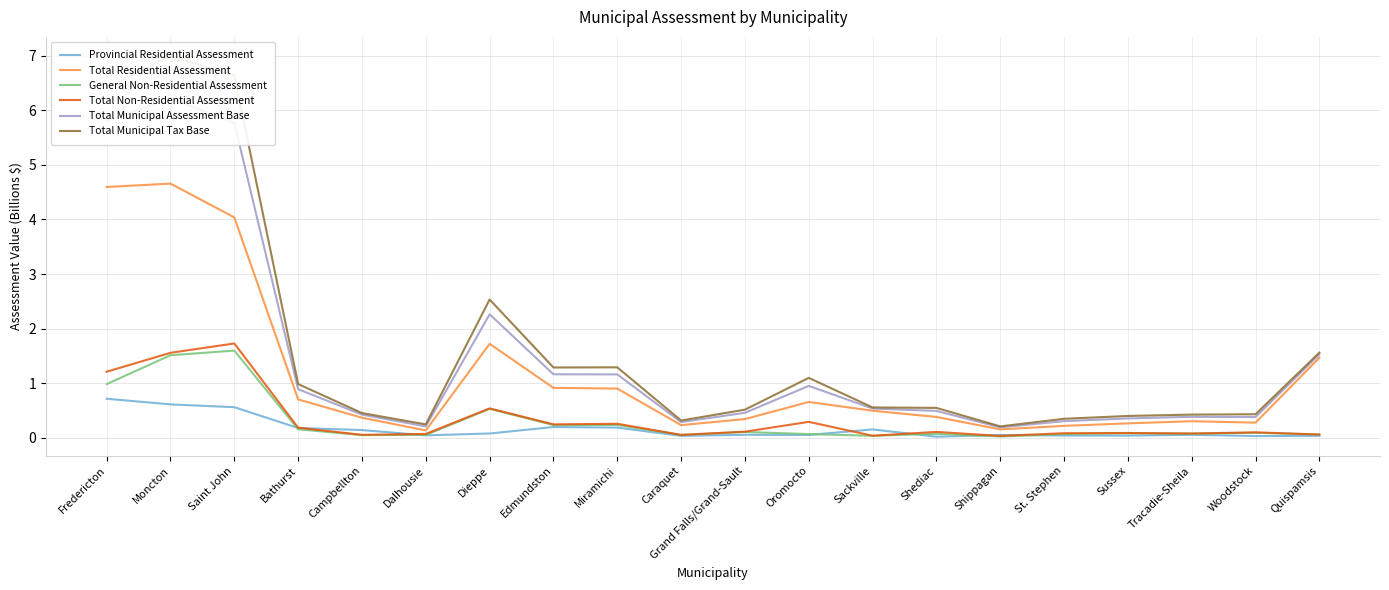

What is the difference between the Provincial Residential Assessment values at Oromocto and Campbellton?

0.1